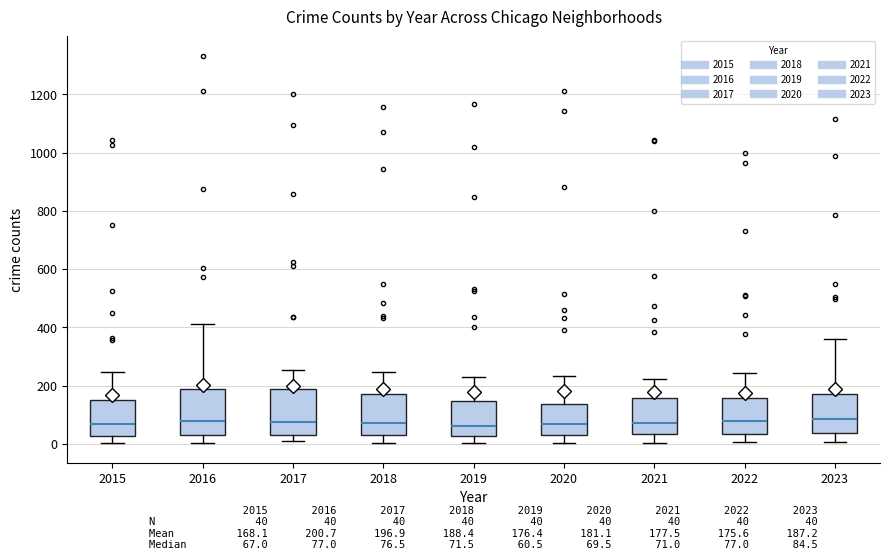

Reading left to right, read every box against the y-axis: the position of its median line, the range the box covers, and the ends of its whiskers. The values are not printed on the chart, so give them approximately, as read against the axis.

2015: median 60, box 20 to 160, whiskers 0 to 240
2016: median 80, box 40 to 180, whiskers 0 to 420
2017: median 80, box 20 to 180, whiskers 0 to 260
2018: median 80, box 20 to 180, whiskers 0 to 240
2019: median 60, box 20 to 140, whiskers 0 to 240
2020: median 60, box 20 to 140, whiskers 0 to 240
2021: median 80, box 40 to 160, whiskers 0 to 220
2022: median 80, box 40 to 160, whiskers 0 to 240
2023: median 80, box 40 to 180, whiskers 0 to 360